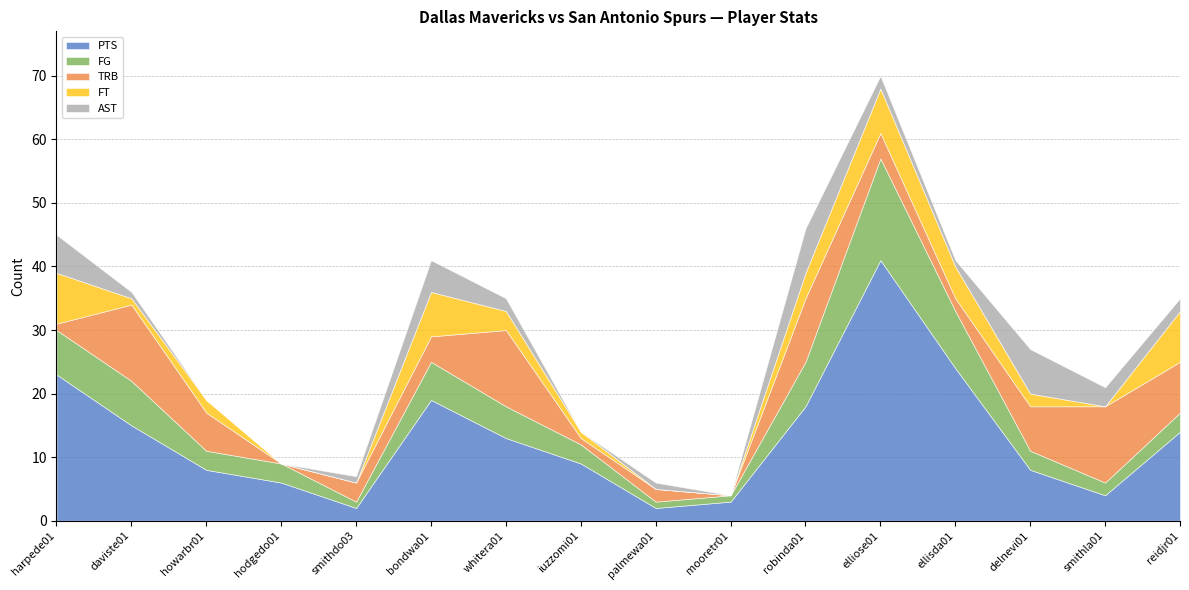

How many intersections are there between FG and TRB?

11